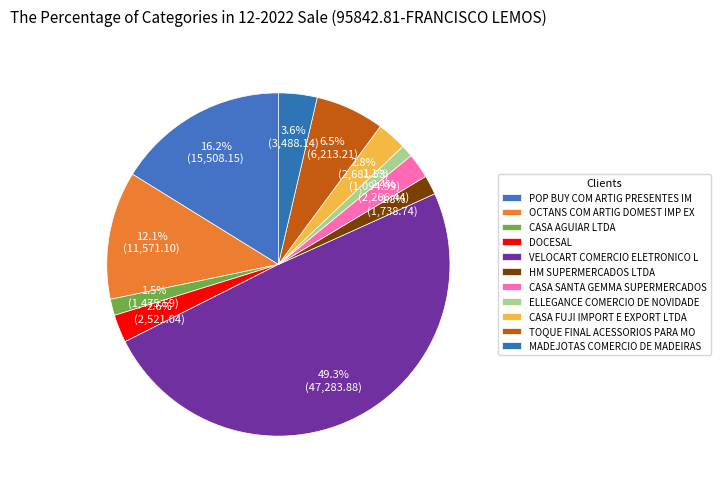

Rank the categories by value from lowest to highest.

ELLEGANCE COMERCIO DE NOVIDADE, CASA AGUIAR LTDA, HM SUPERMERCADOS LTDA, CASA SANTA GEMMA SUPERMERCADOS, DOCESAL, CASA FUJI IMPORT E EXPORT LTDA, MADEJOTAS COMERCIO DE MADEIRAS, TOQUE FINAL ACESSORIOS PARA MO, OCTANS COM ARTIG DOMEST IMP EX, POP BUY COM ARTIG PRESENTES IM, VELOCART COMERCIO ELETRONICO L